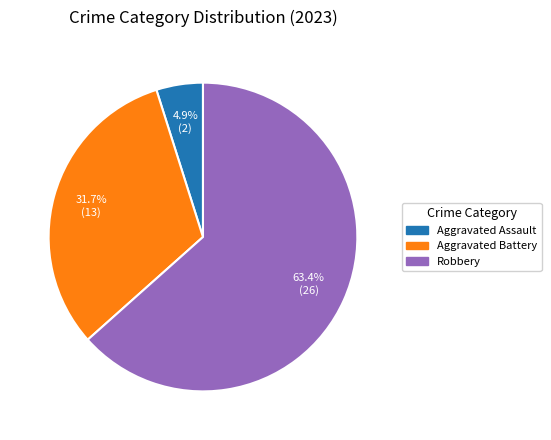

Does any single category account for the majority?

Yes